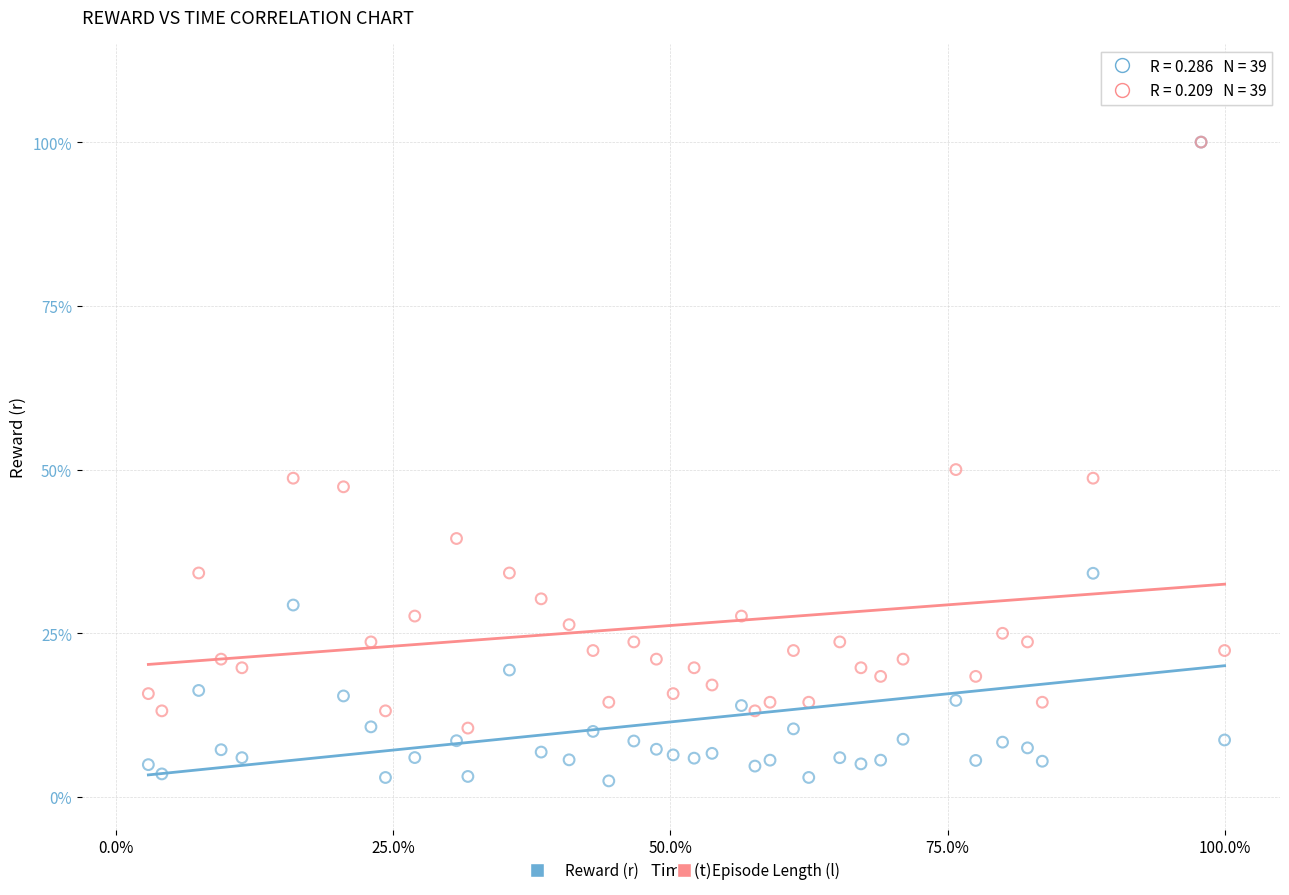

What are all the series names shown in the legend?

Reward (r), Episode Length (l)